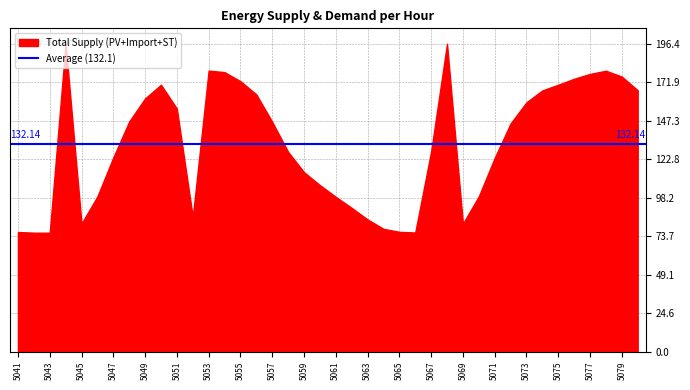

What is the ratio of the value at 5059 to the value at 5051?

0.7